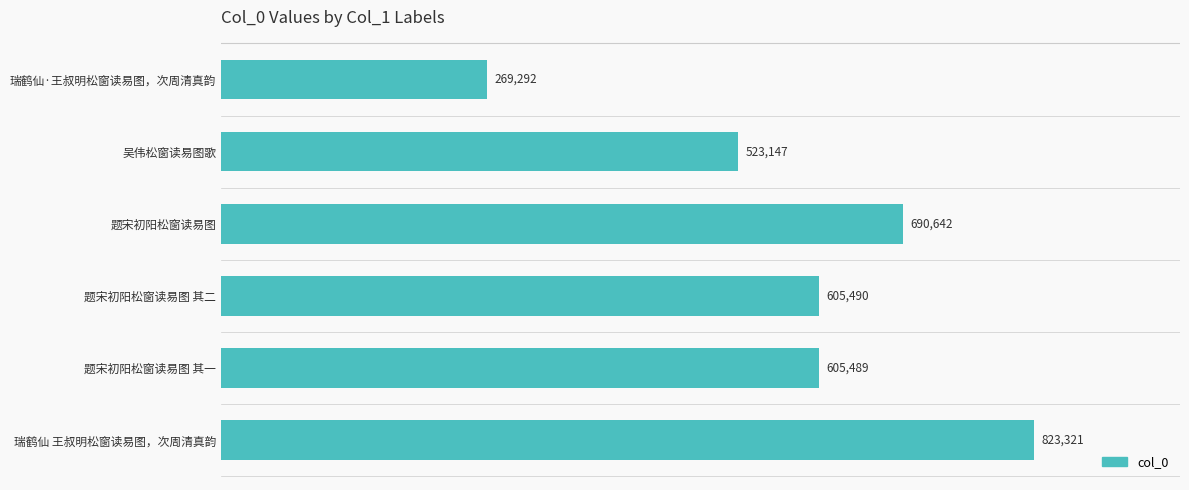

What position from the bottom is 题宋初阳松窗读易图 其二?

3